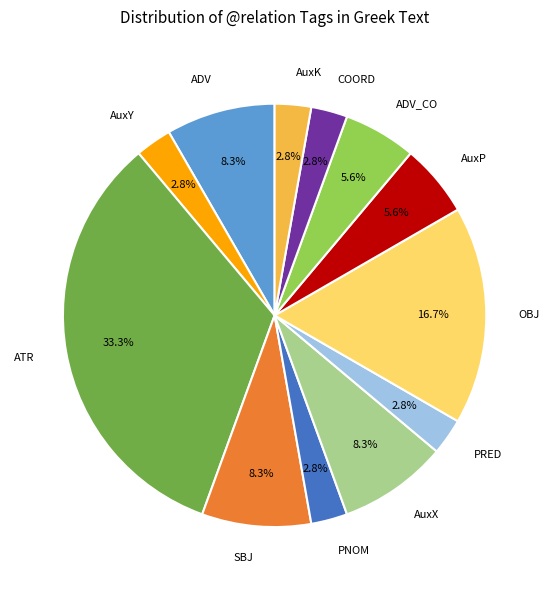

Is there a majority slice in this chart?

No